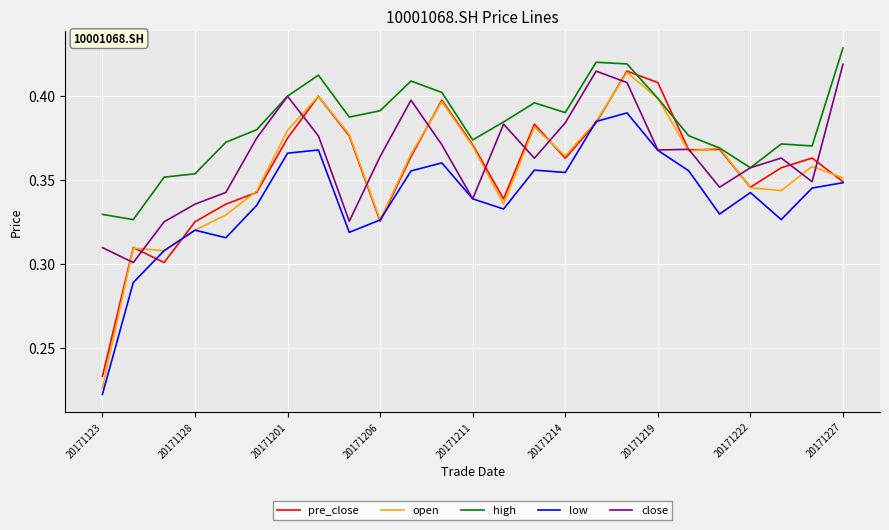

True or false: low and high cross at least once.

False